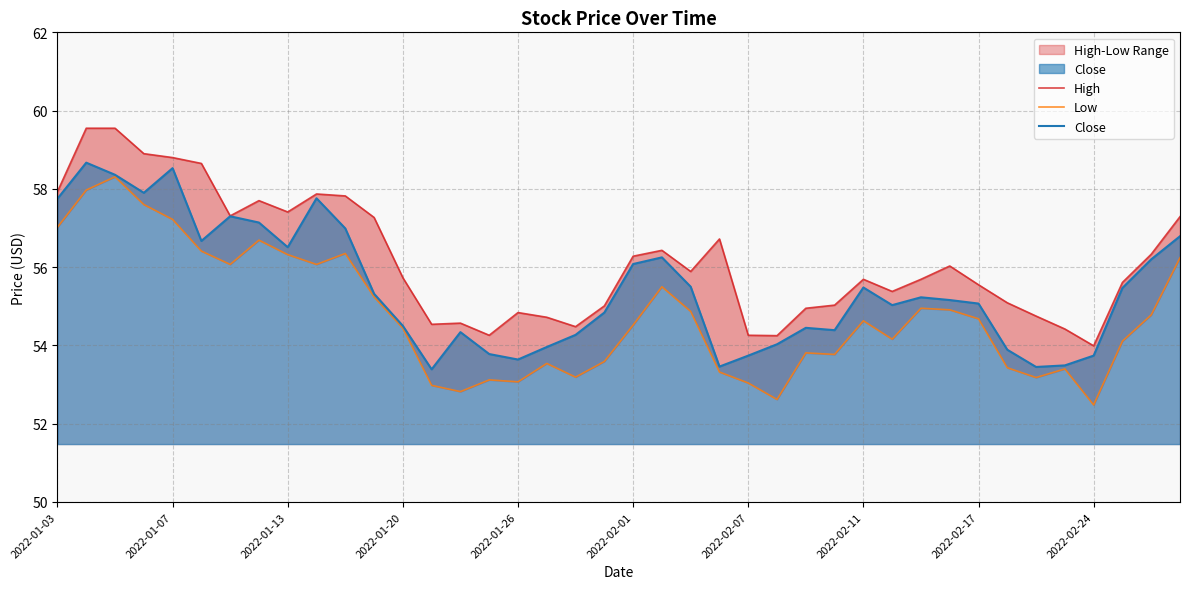

True or false: Close has a value of 27.7 at 2022-01-07.

False